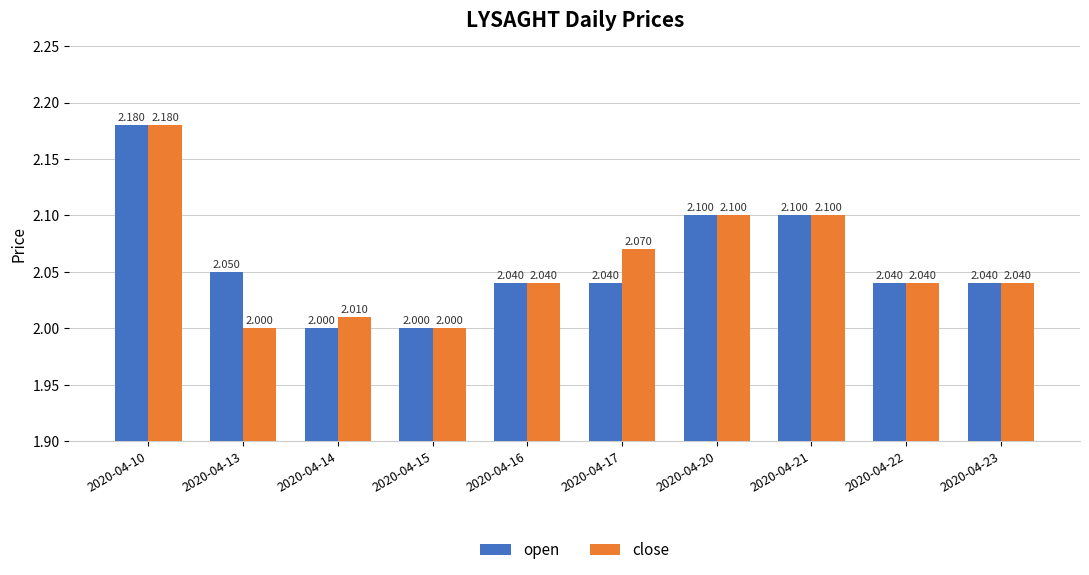

Which series has the largest total across all categories?

open